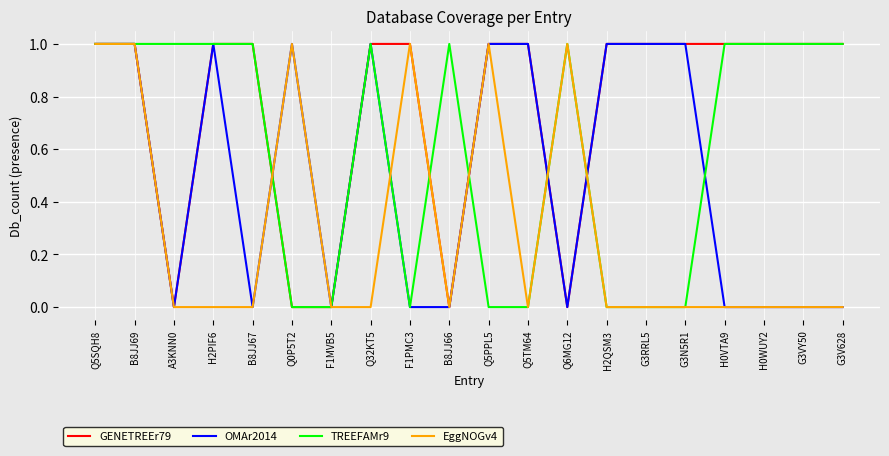

Reading right to left, extract all data points from this chart.

GENETREEr79: 1	1	1	1	1	1	1	0	1	1	0	1	1	0	0	1	1	0	1	1
OMAr2014: 0	0	0	0	1	1	1	0	1	1	0	0	1	0	1	0	1	0	1	1
TREEFAMr9: 1	1	1	1	0	0	0	1	0	0	1	0	1	0	0	1	1	1	1	1
EggNOGv4: 0	0	0	0	0	0	0	1	0	1	0	1	0	0	1	0	0	0	1	1